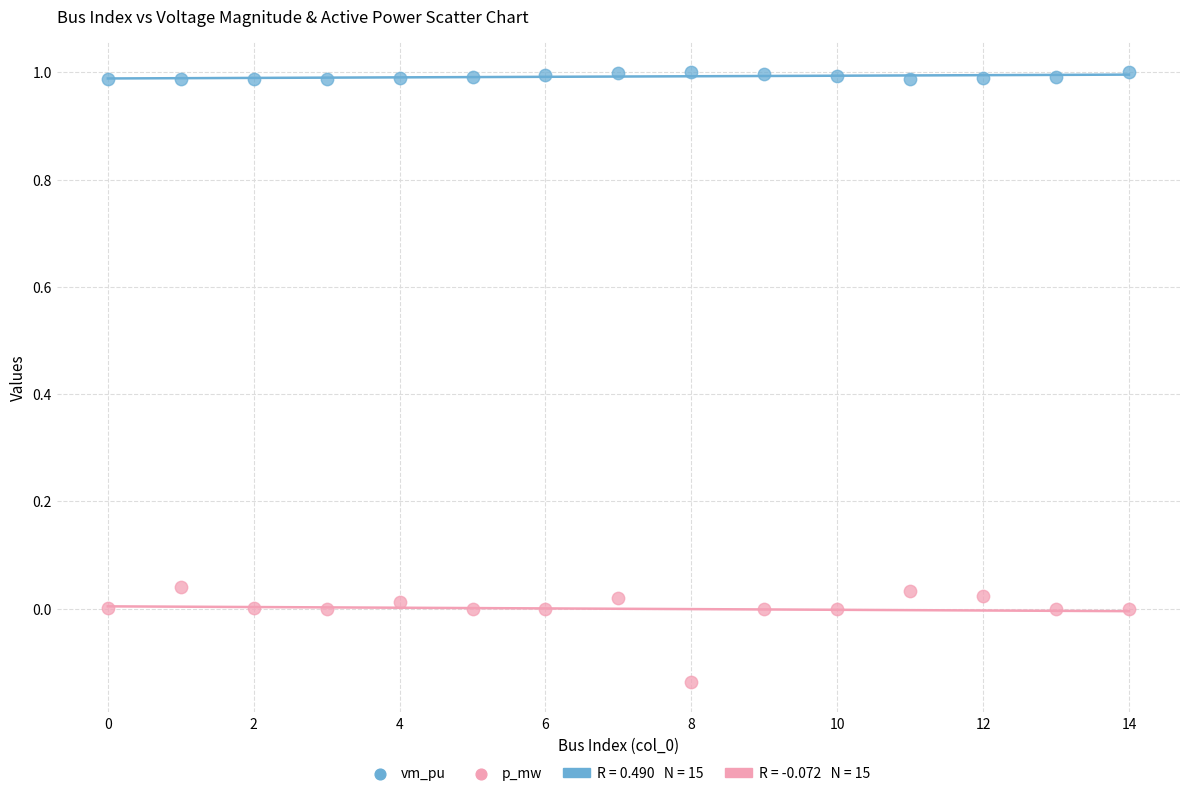

Across all data points, what is the range of Y values (max minus min)?

1.1